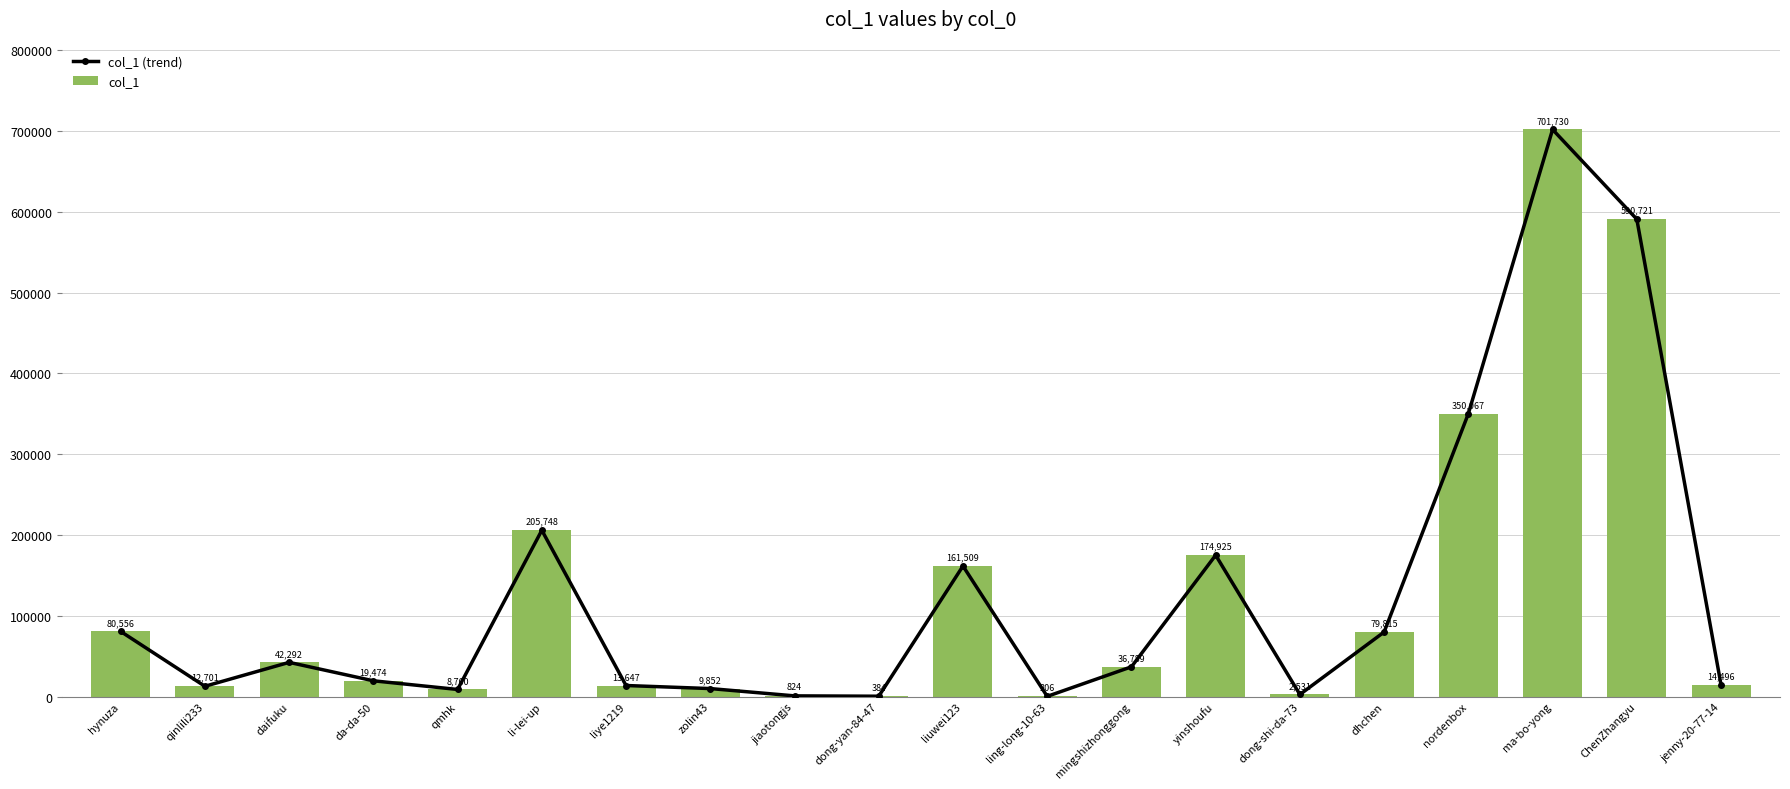

The col_1 (trend) series shows 2531 at dong-shi-da-73. True or false?

True